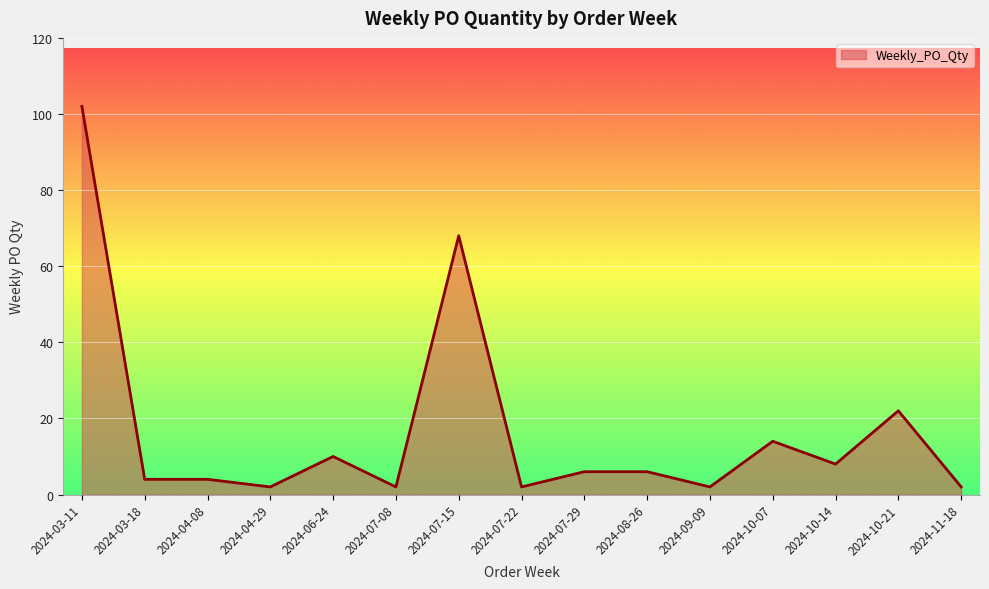

Reading right to left, list all the values displayed in this chart.

2	22	8	14	2	6	6	2	68	2	10	2	4	4	102